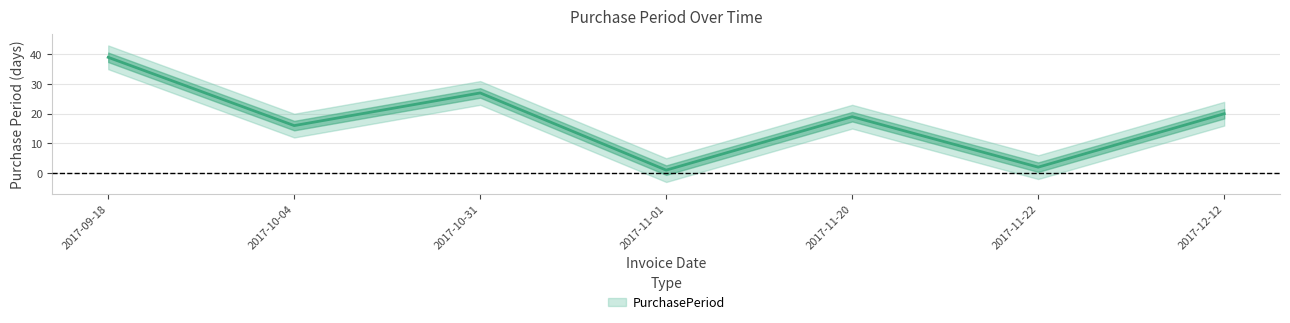

What is the difference between the values at 2017-10-31 and 2017-09-18?

12